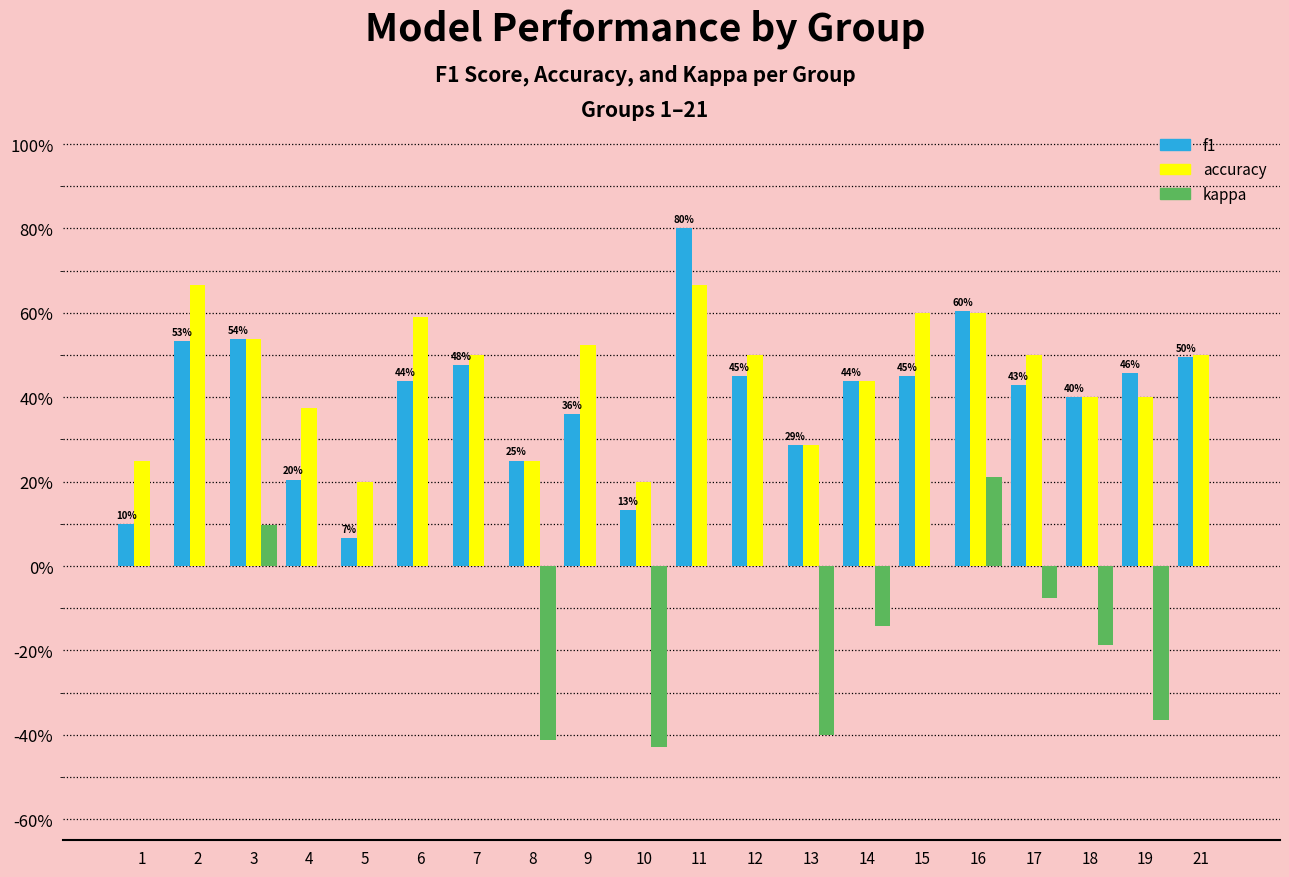

What is the total value across all series at 15?

1.1